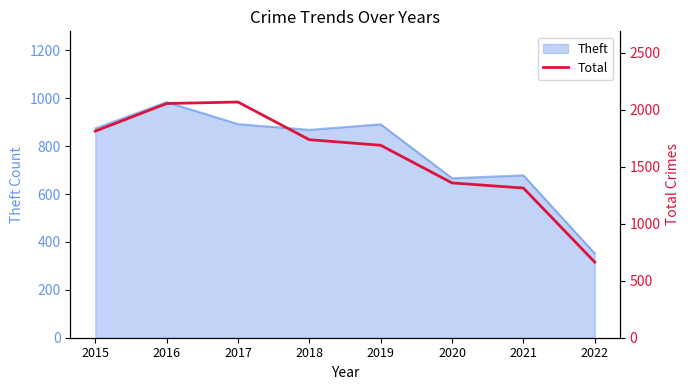

Which label corresponds to the smallest value in the chart?

2022